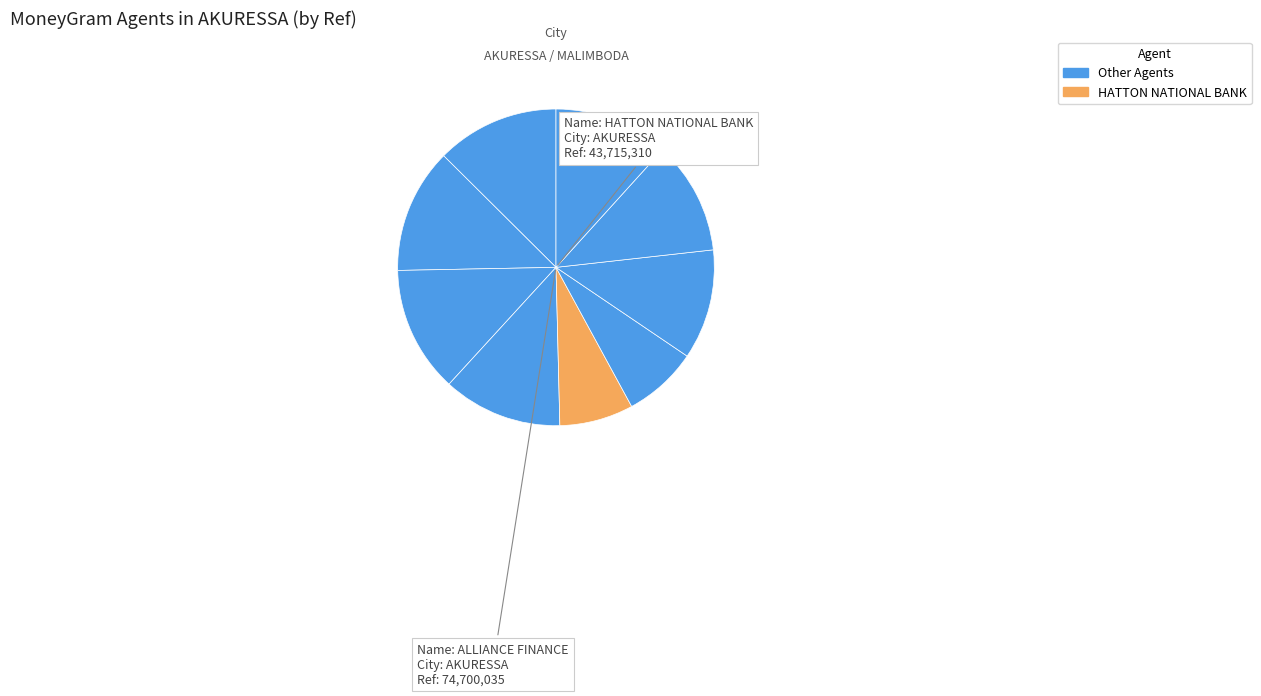

Count the number of slices in the pie.

9